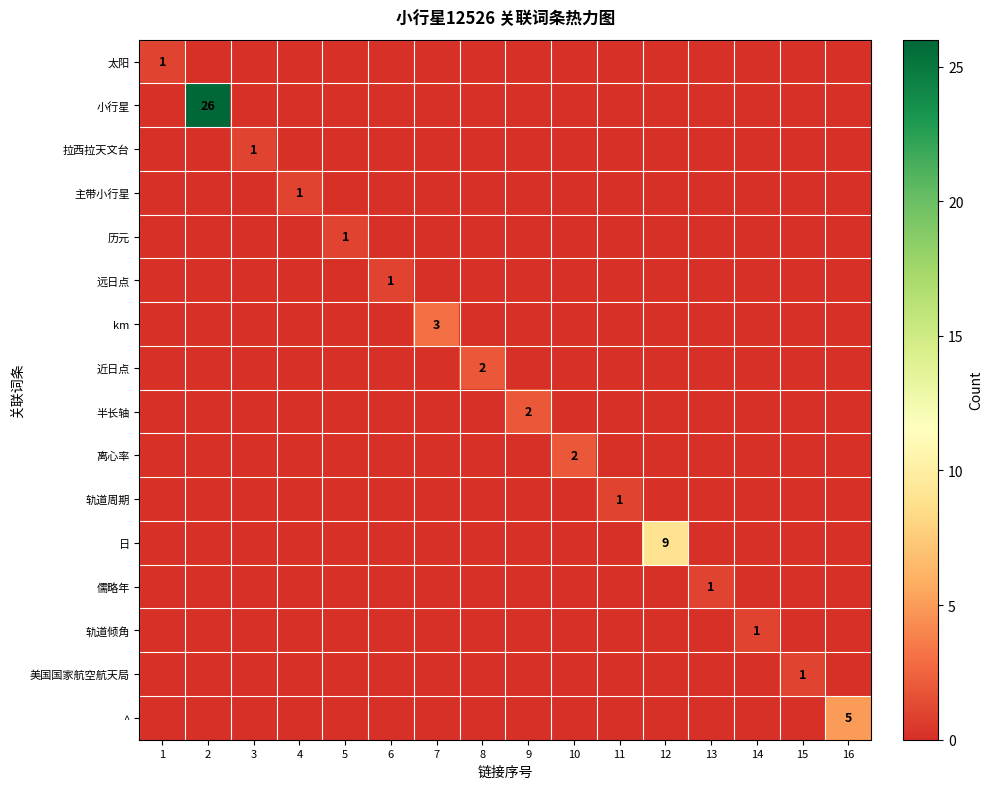

How many values in 轨道倾角 are above zero?

1